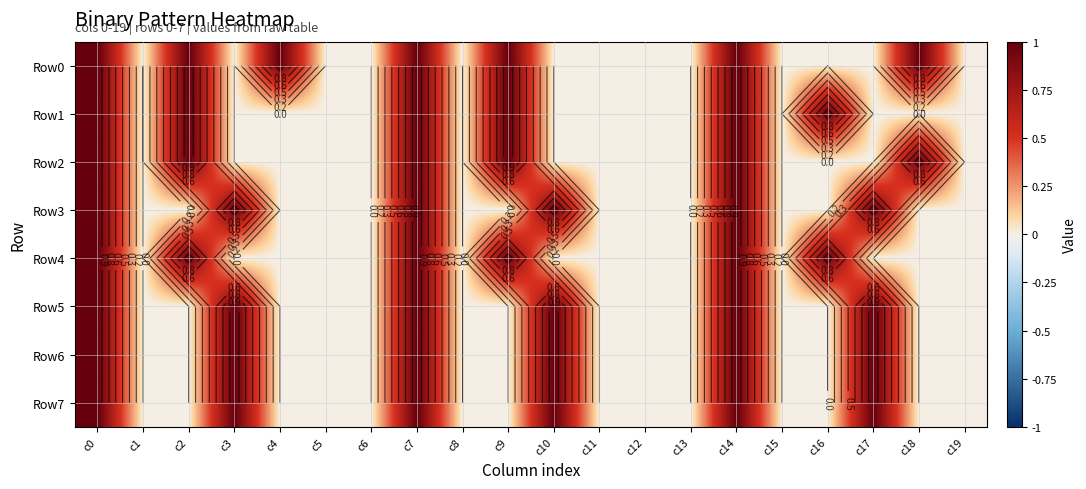

How many Row1 values are between 0 and 1?

20